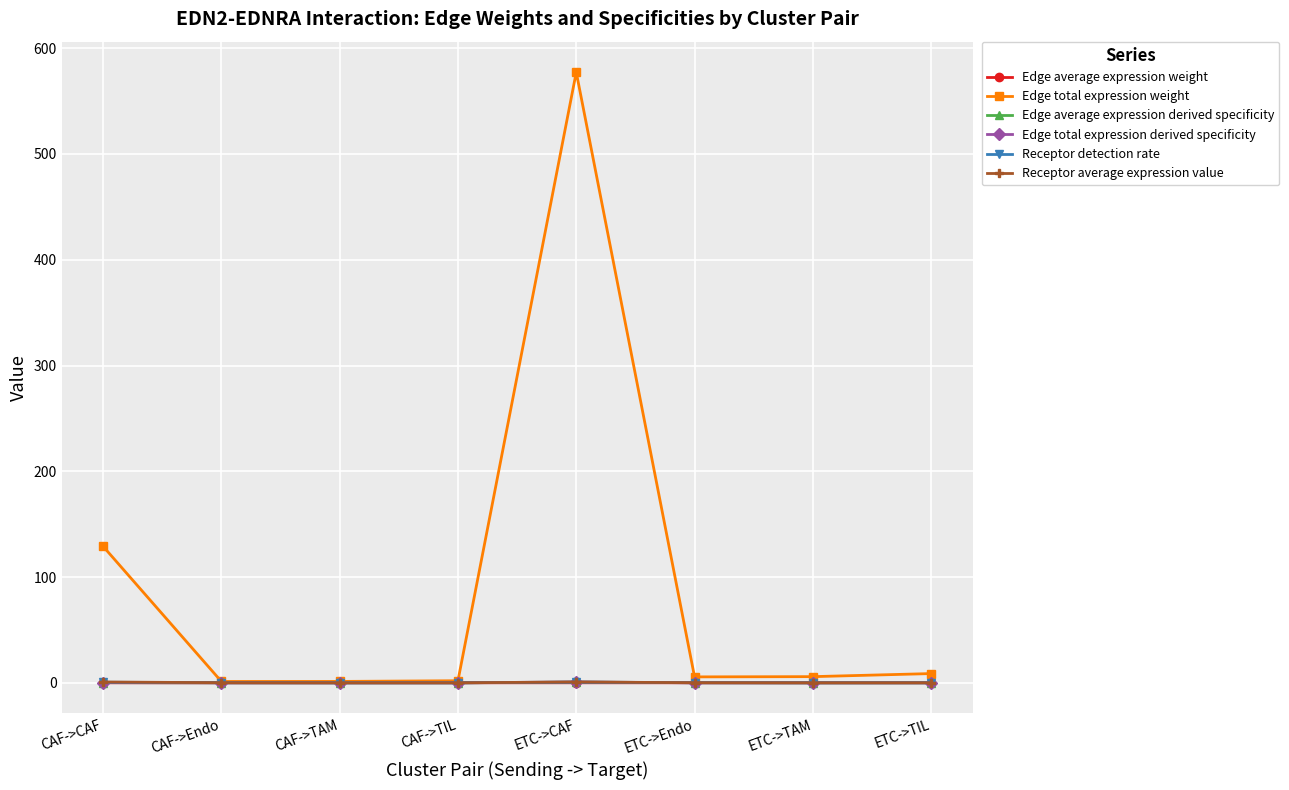

Between CAF->Endo and ETC->CAF, which series saw the biggest shift?

Edge total expression weight